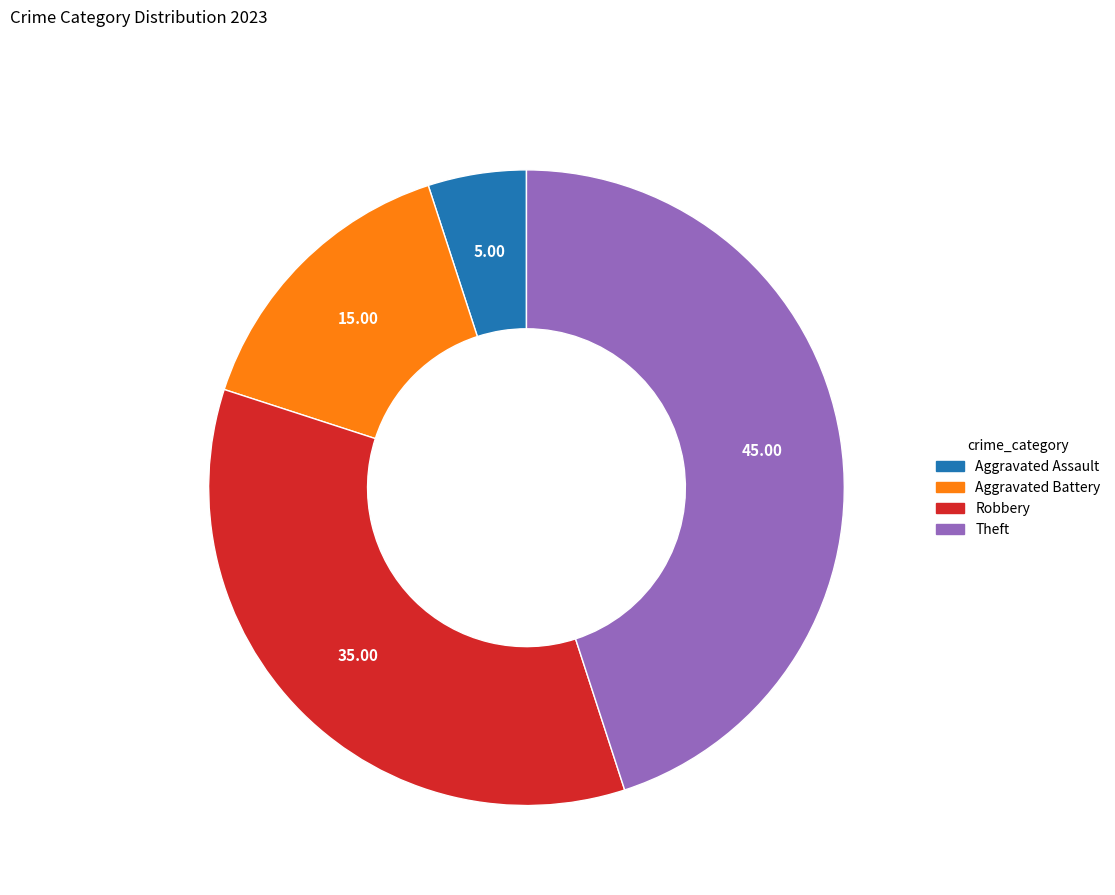

Does any single category account for the majority?

No